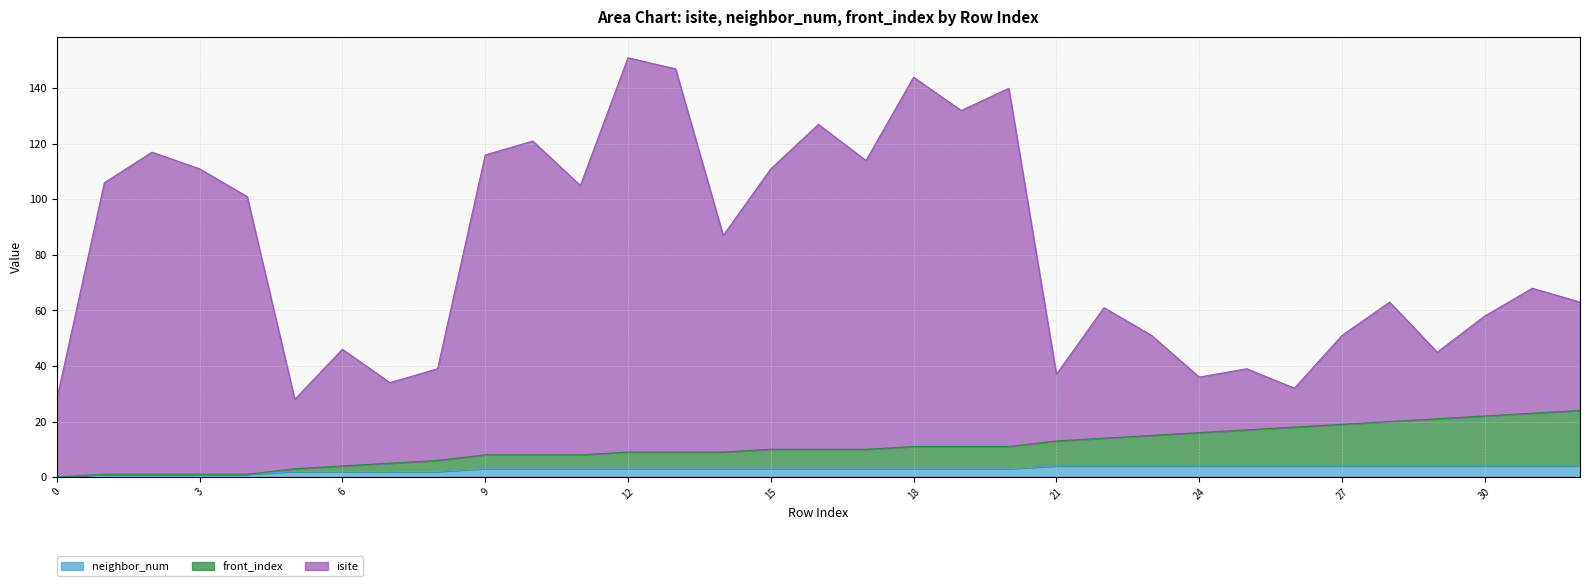

True or false: front_index and isite intersect in this chart.

False